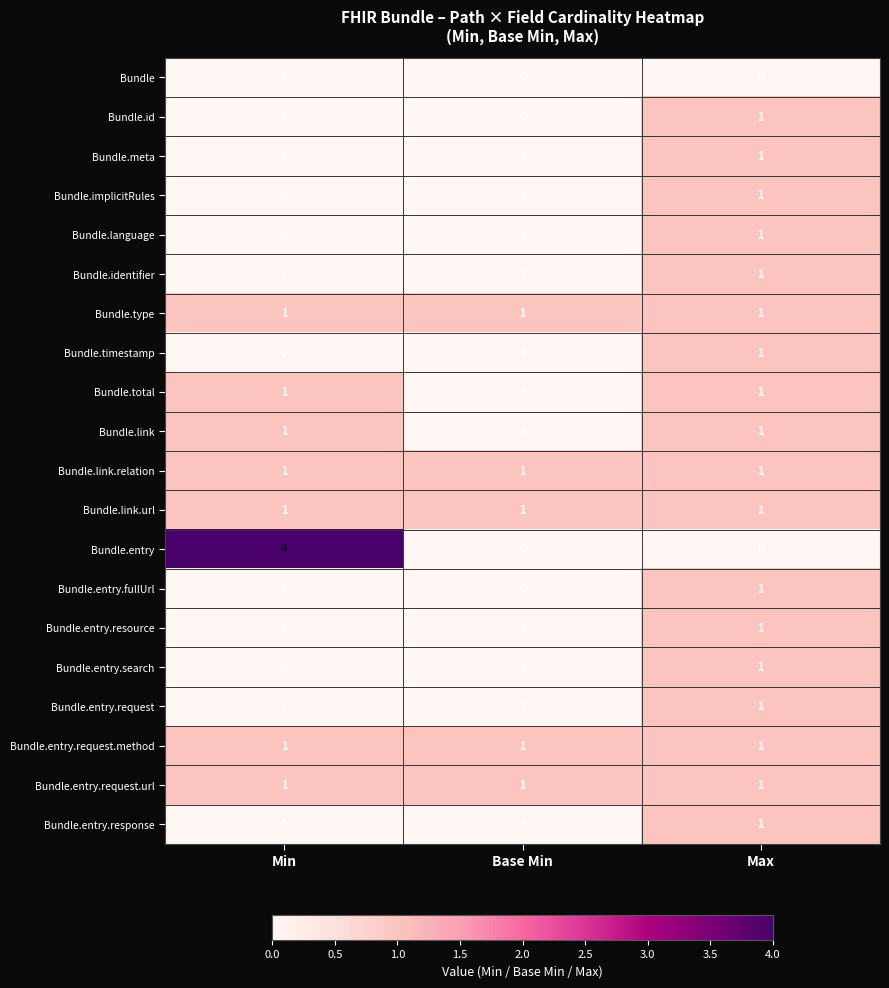

Is it true that Bundle.entry.resource equals 1 at Max?

True